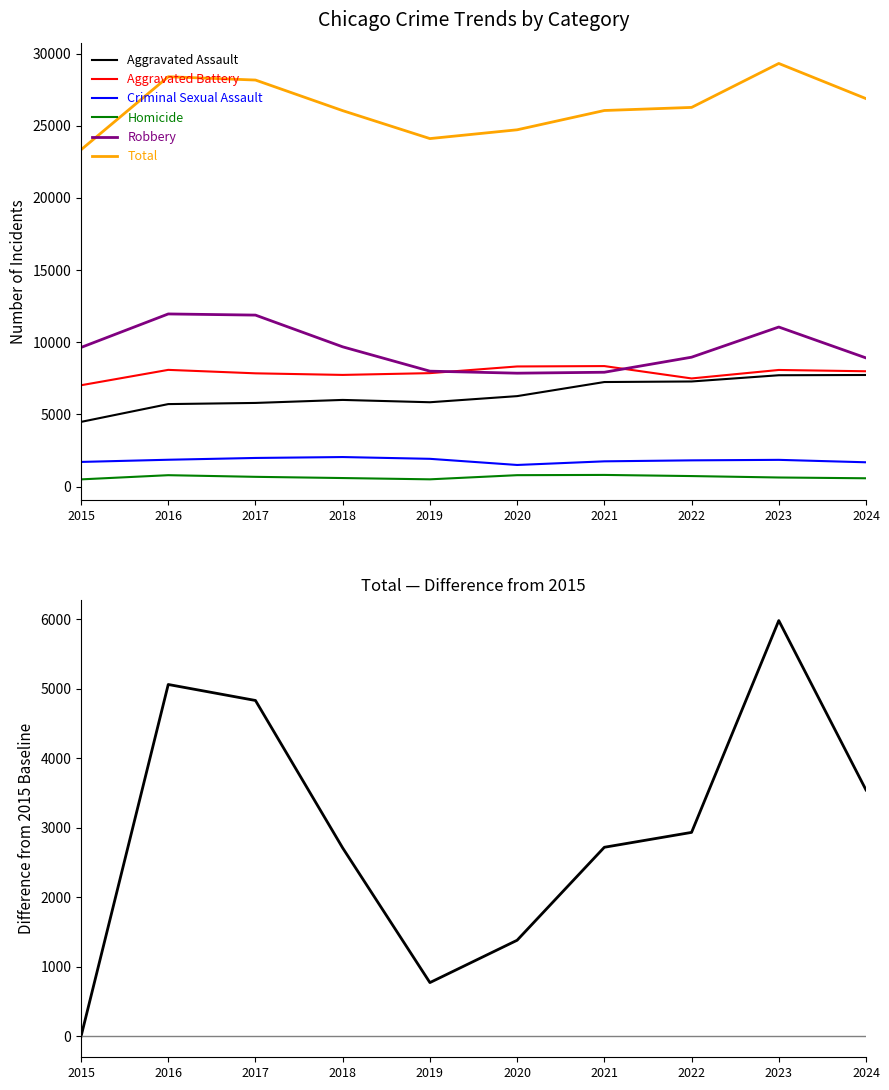

How many data points does each series have?

10